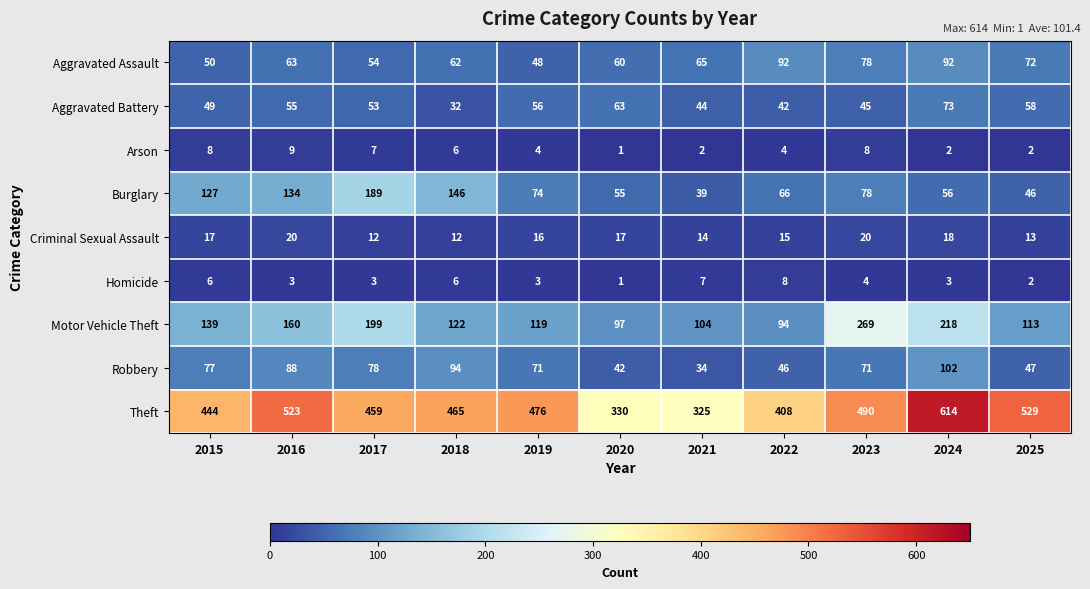

How many distinct data groups are displayed?

9